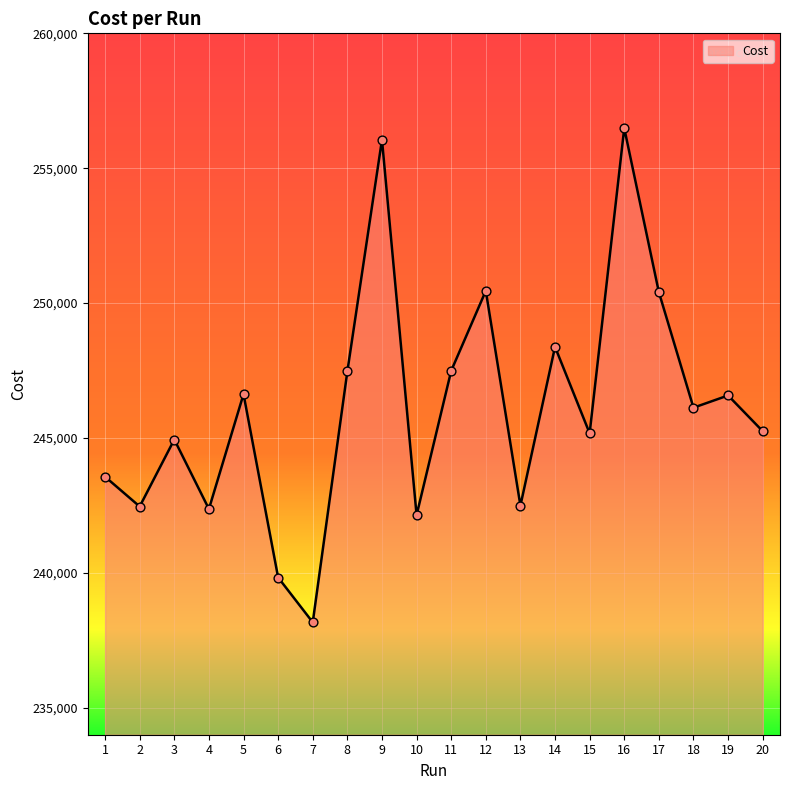

Between 5 and 12, which is larger?

12